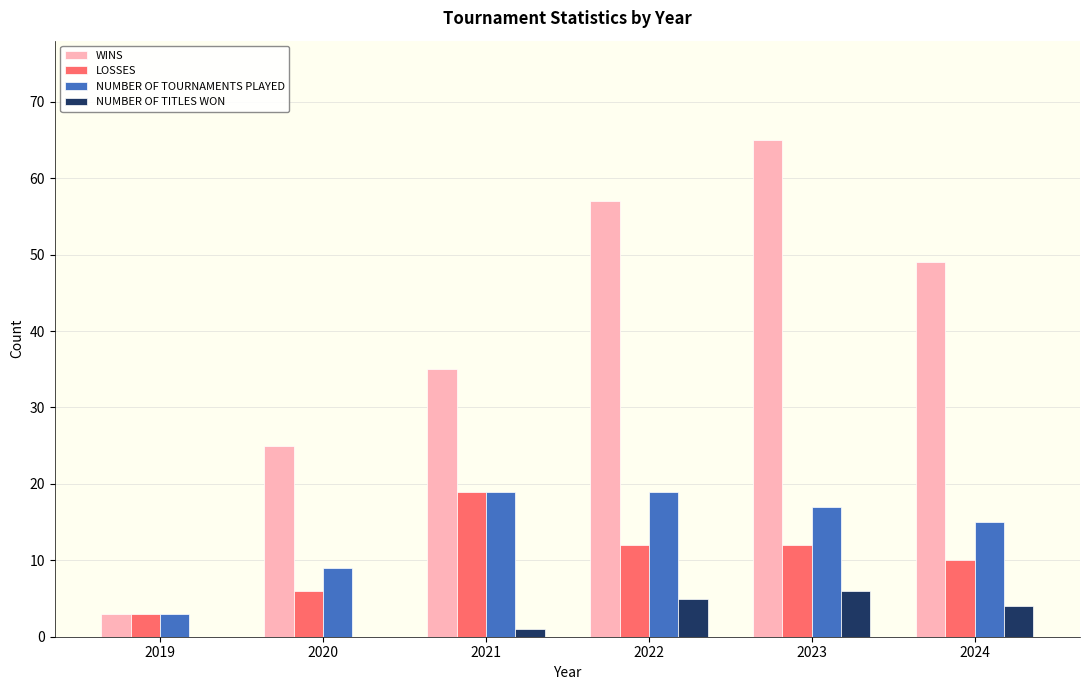

Which label corresponds to the largest value in the chart?

2023